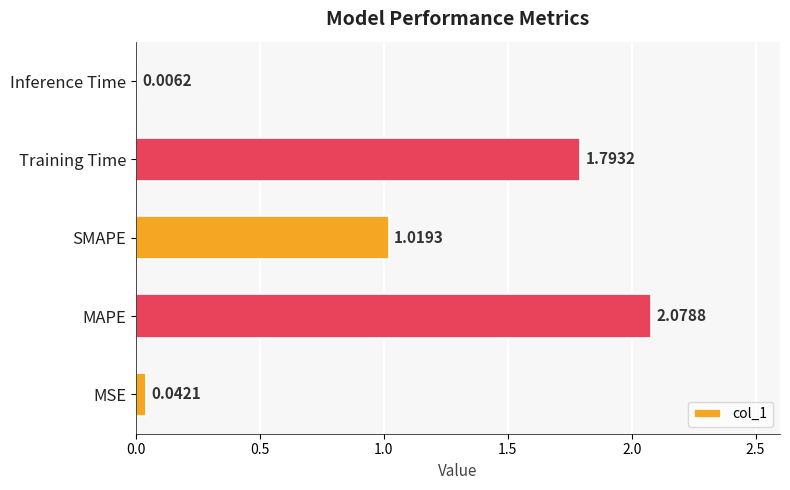

Which has a higher value, Inference Time or SMAPE?

SMAPE